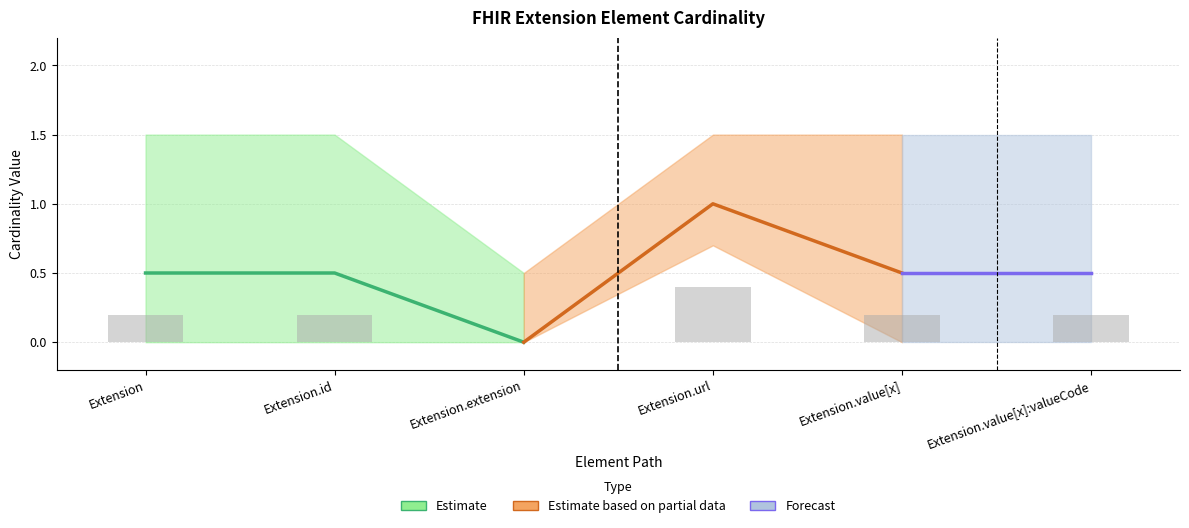

Count the Min Cardinality values in the range 0 to 1.

6